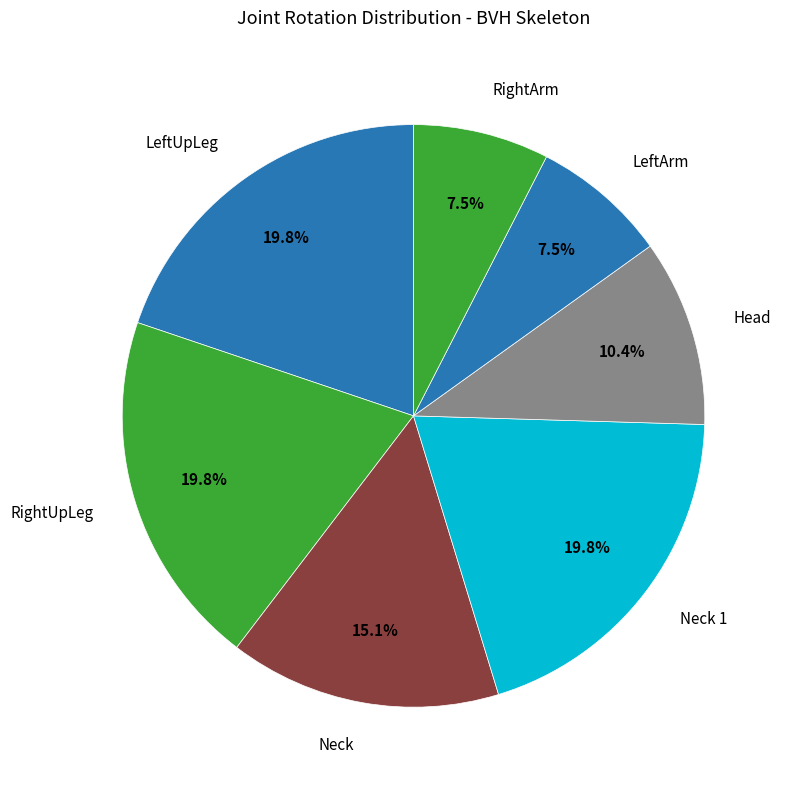

How many segments does this pie chart have?

7